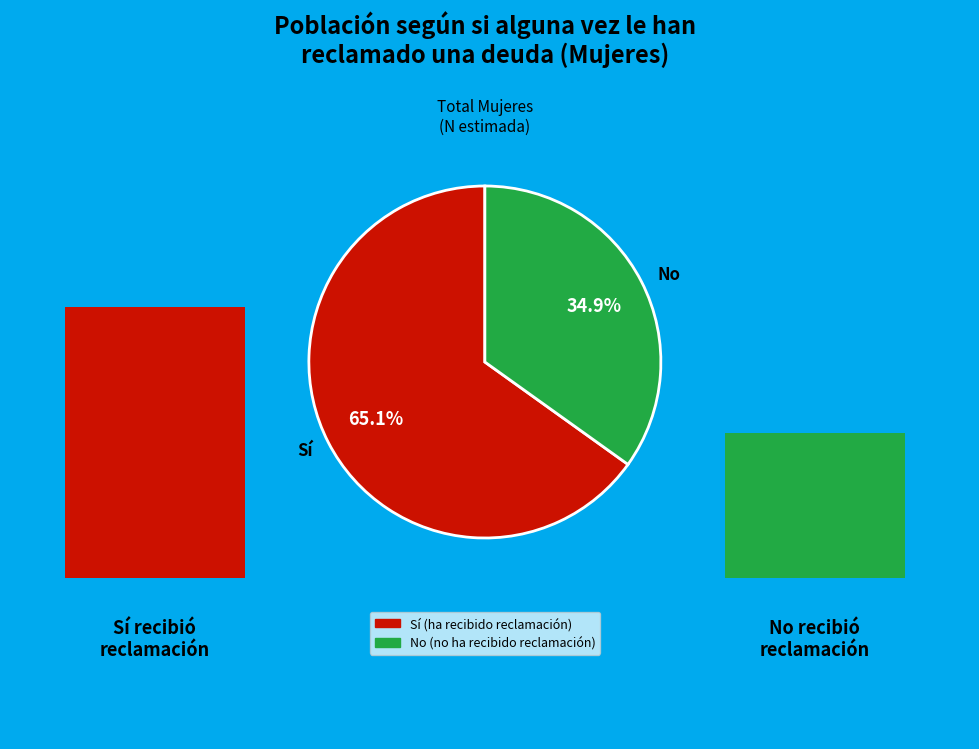

Combined, do Sí and No account for over 50%?

Yes